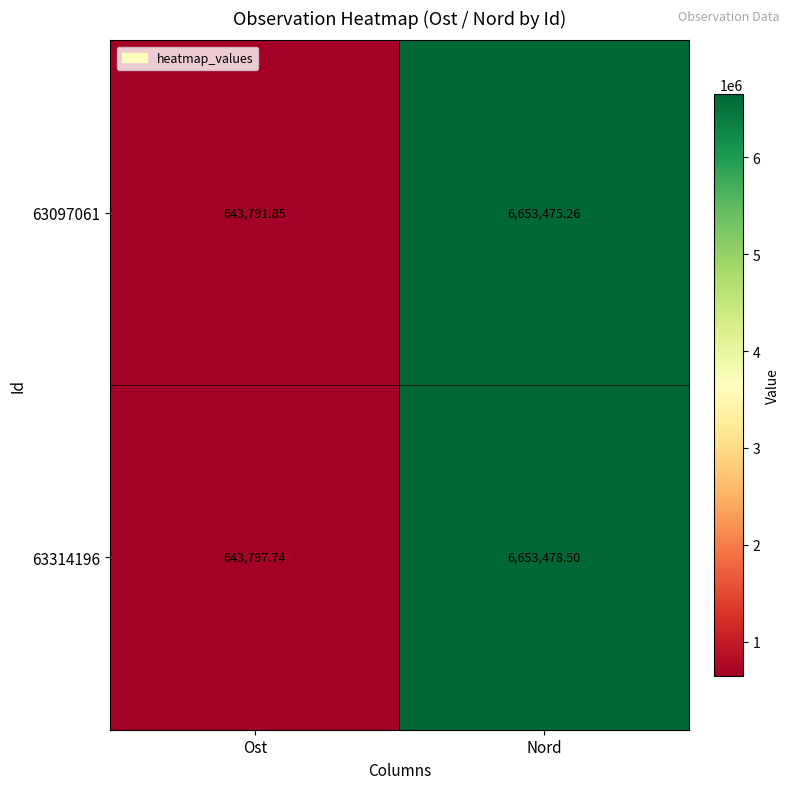

At Nord, list the series in order from smallest to largest.

63097061, 63314196